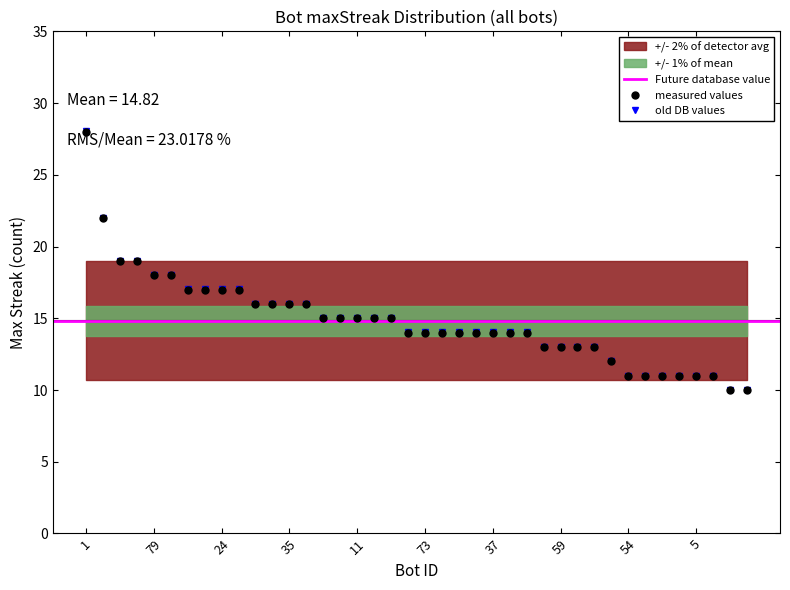

What is the ratio of the value at 71 to the value at 0?

0.7